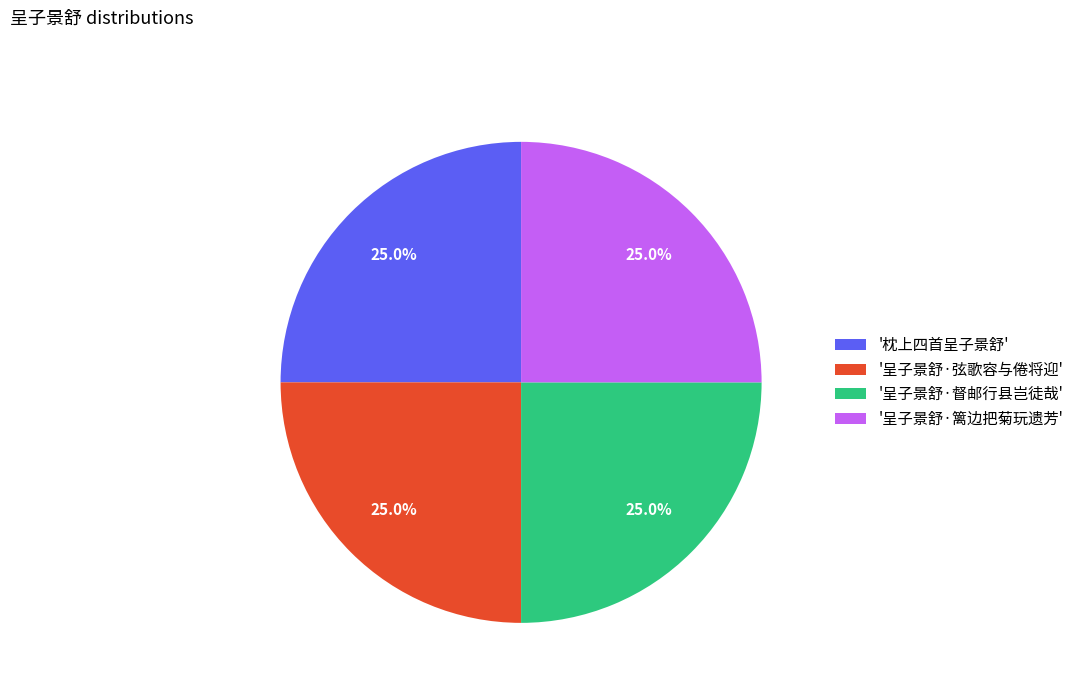

Does any single category account for the majority?

No